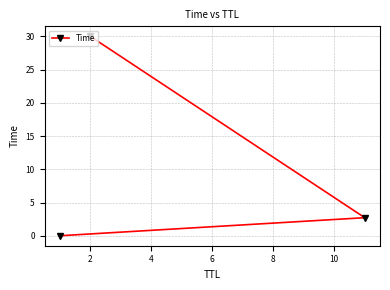

What is the difference between the second highest and minimum values?

2.7